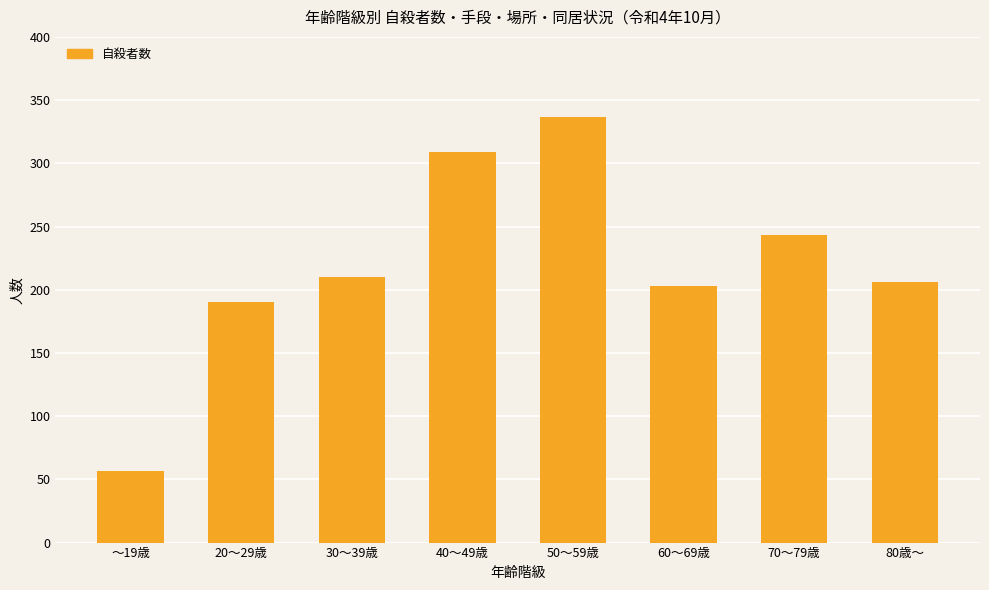

How many data points are less than 210?

4